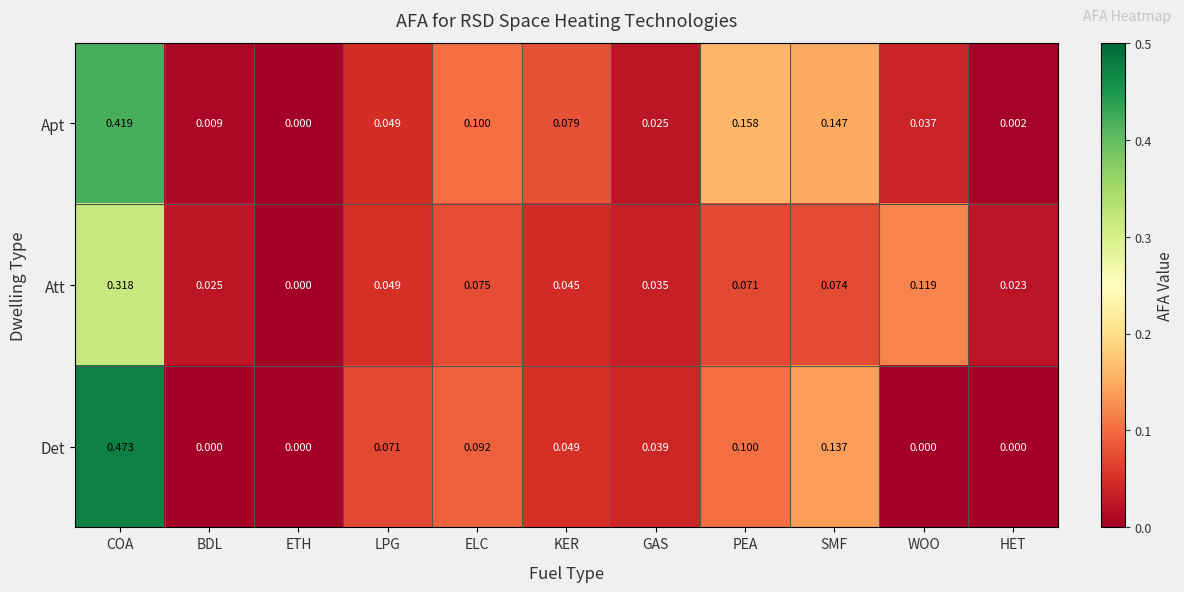

Which category has the highest value across all series?

COA